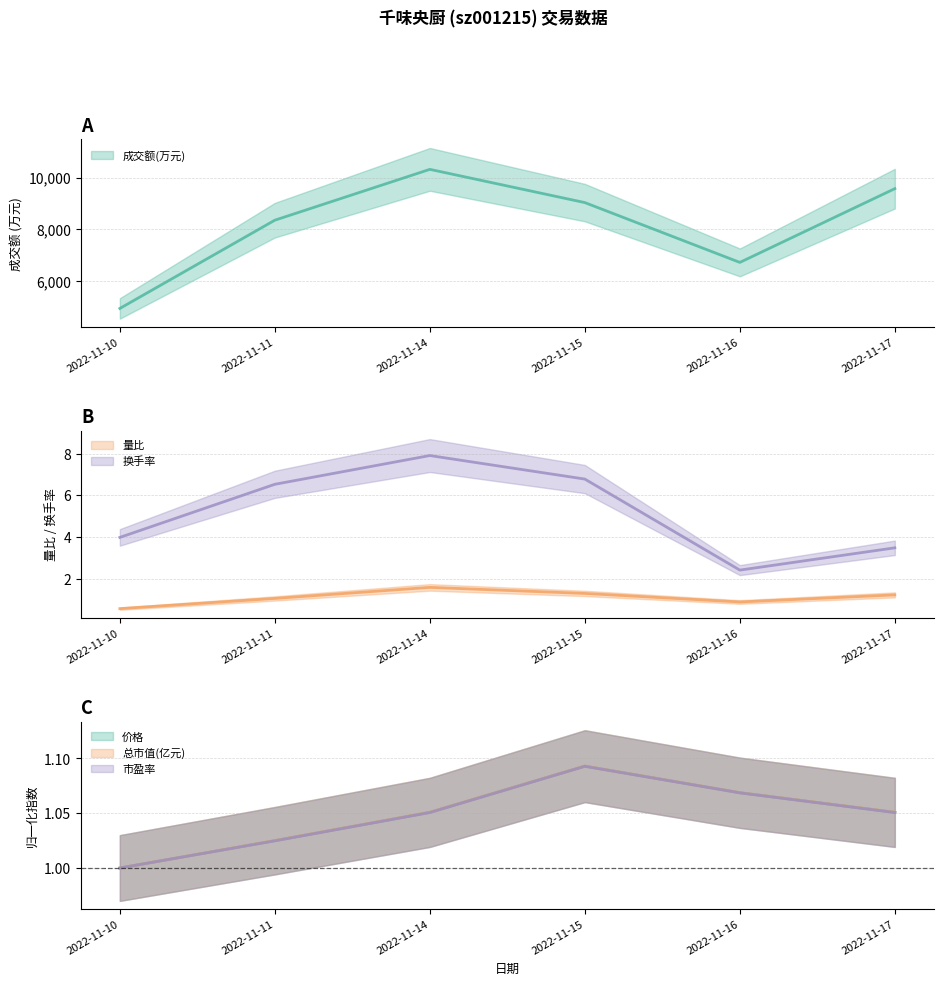

Which has a higher value, 2022-11-15 or 2022-11-16?

2022-11-15